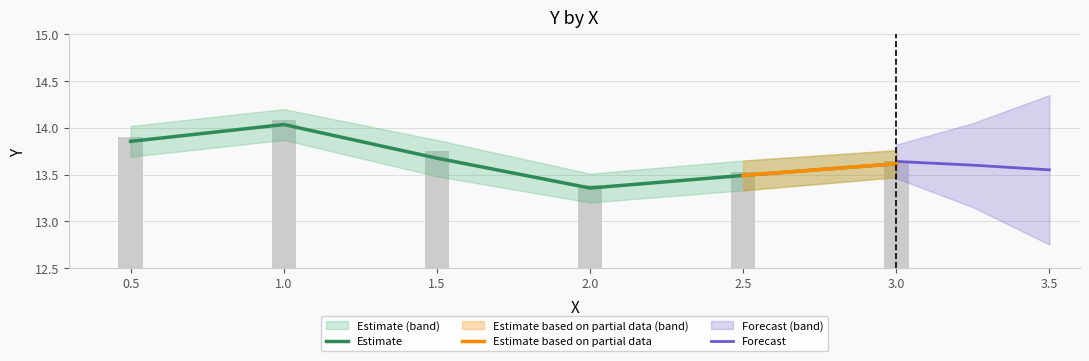

Are the bars grouped side by side (vs. stacked)?

No